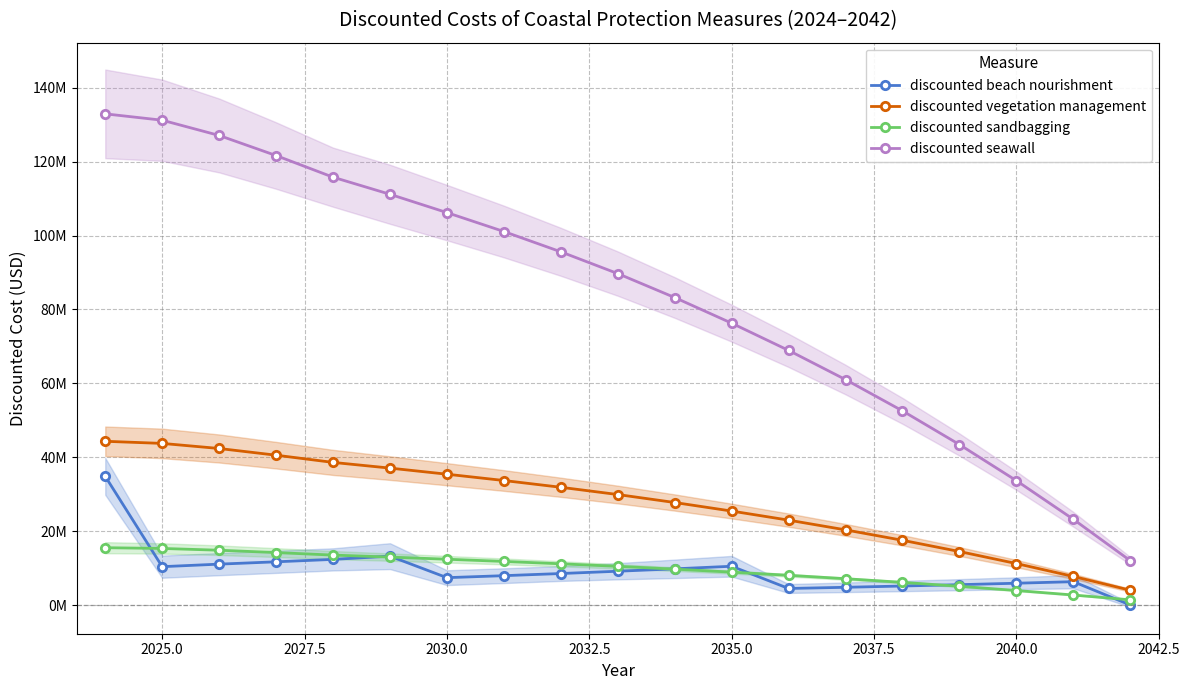

What are all the series names shown in the legend?

discounted beach nourishment, discounted vegetation management, discounted sandbagging, discounted seawall